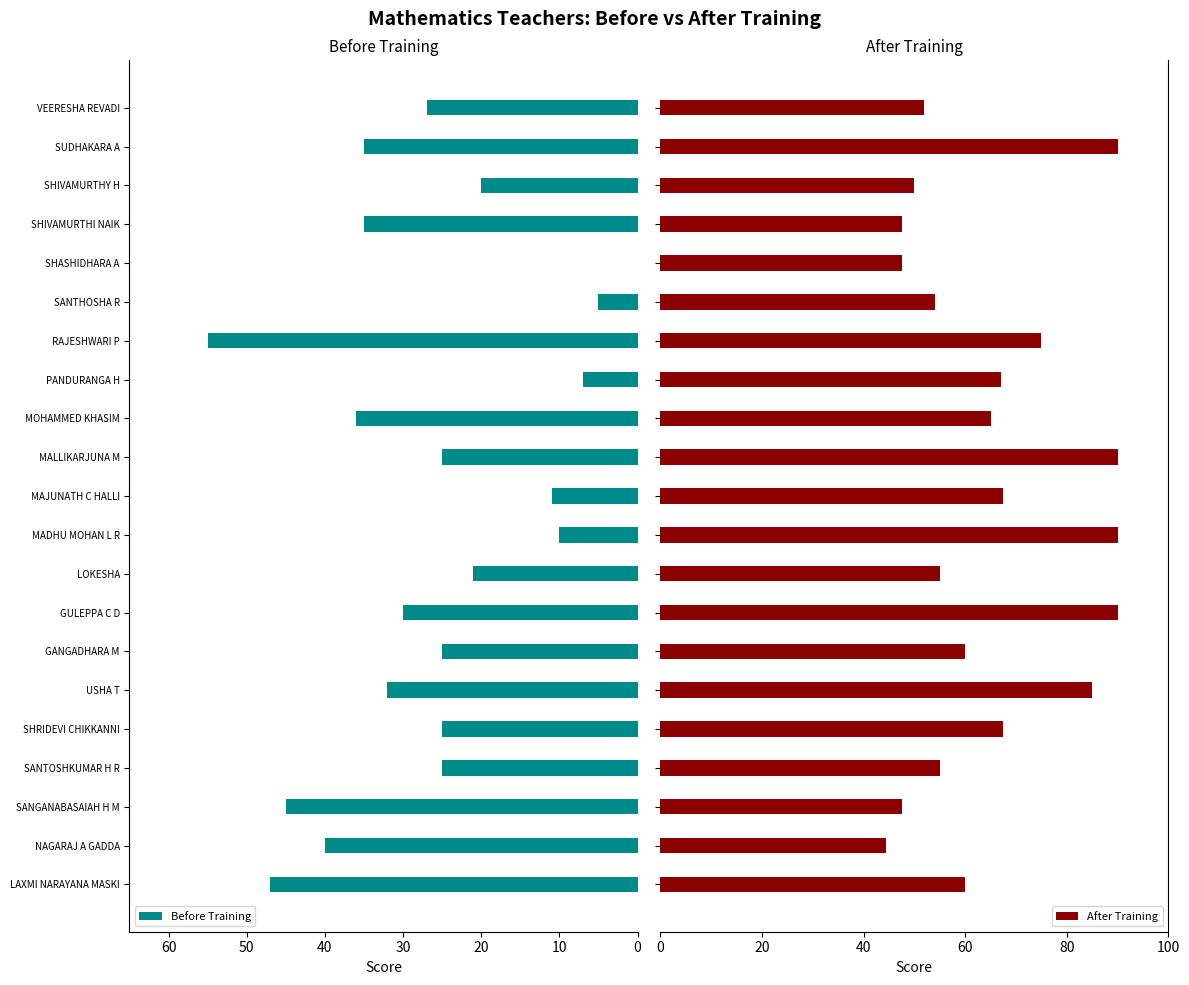

What is the sum of all Before Training values?

556